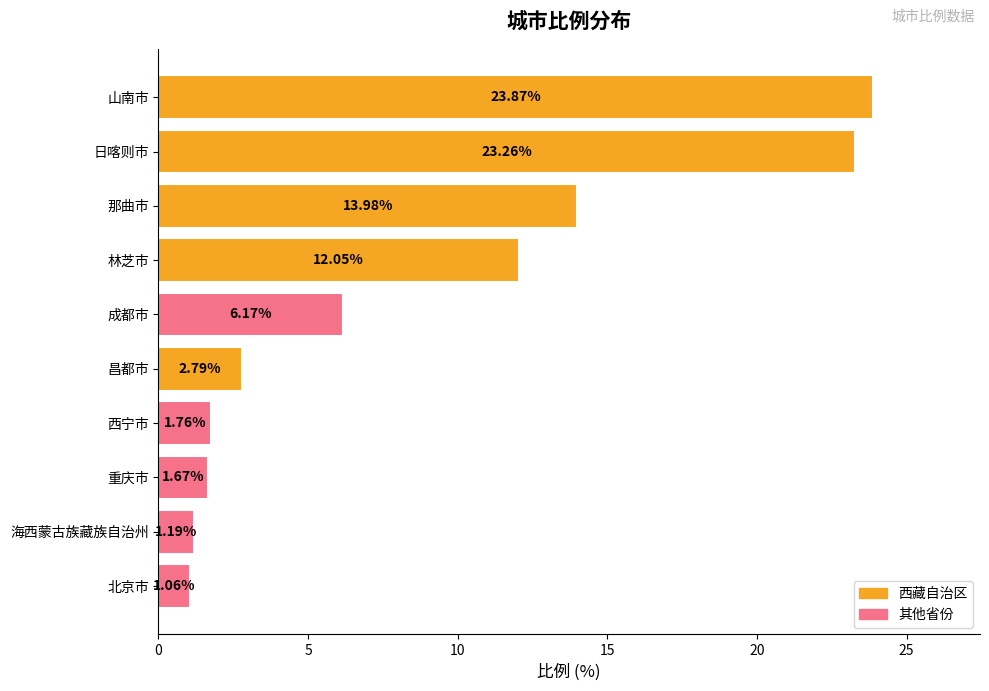

Does the chart contain stacked bars?

No